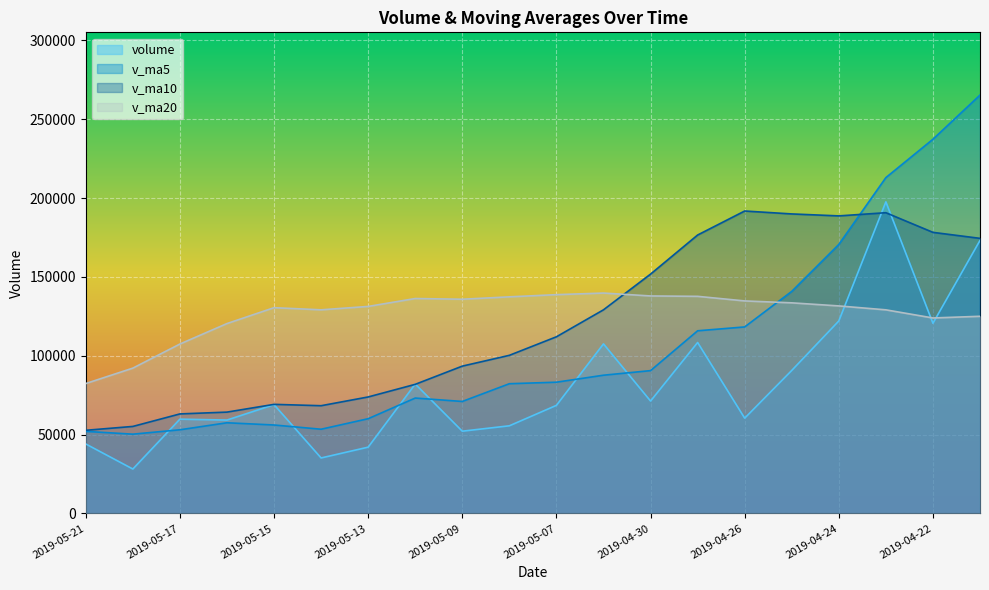

What is the difference between the maximum and second lowest values in the v_ma5 series?

213274.2